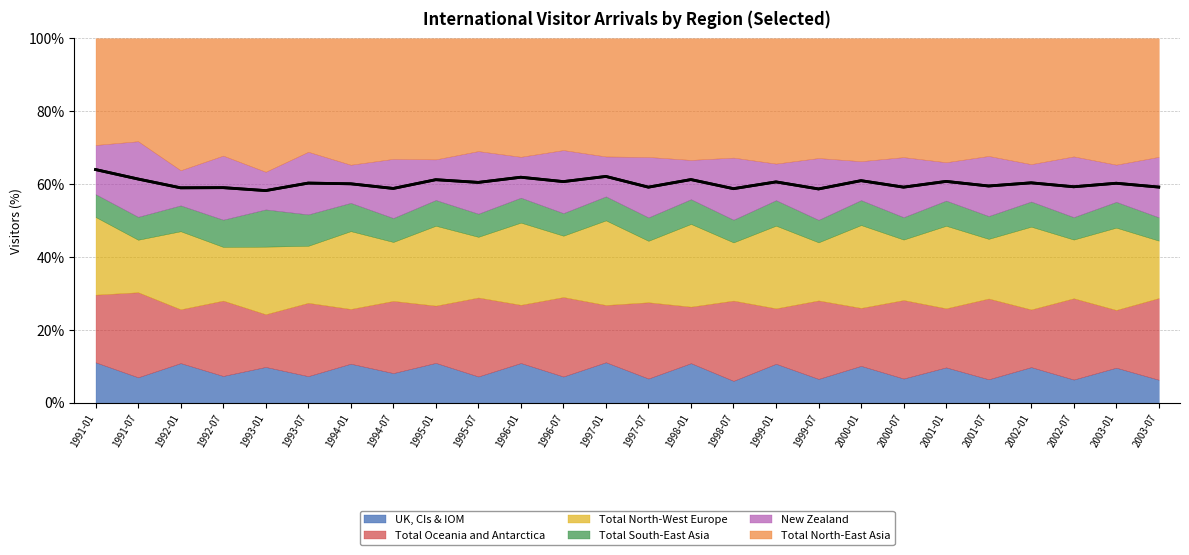

What is the minimum value shown in the chart?

58.2